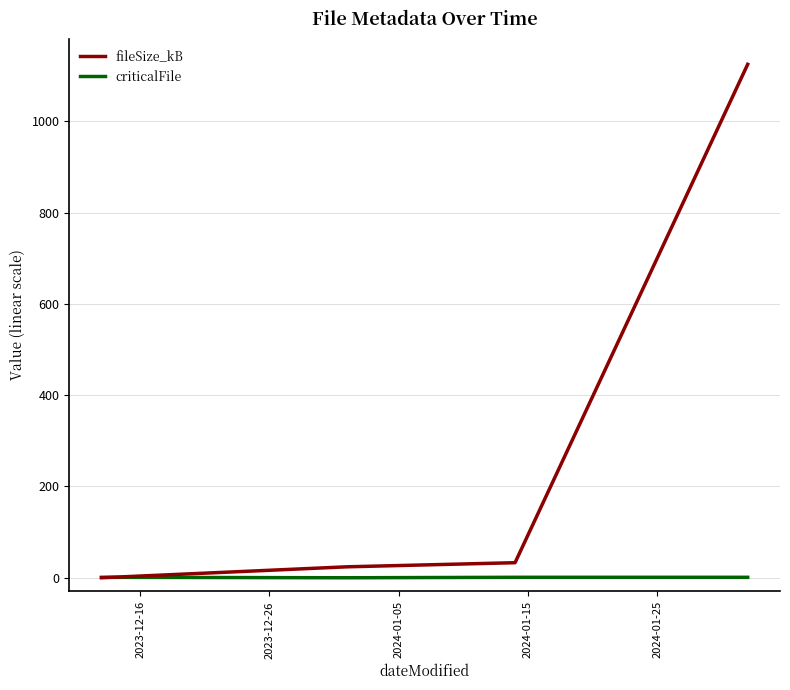

List the series in order of their overall mean, lowest first.

criticalFile, fileSize_kB